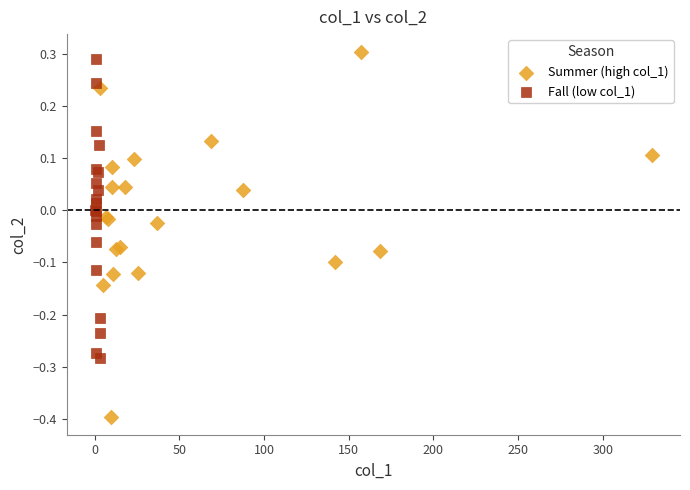

What are all the series names shown in the legend?

Summer (high col_1), Fall (low col_1)